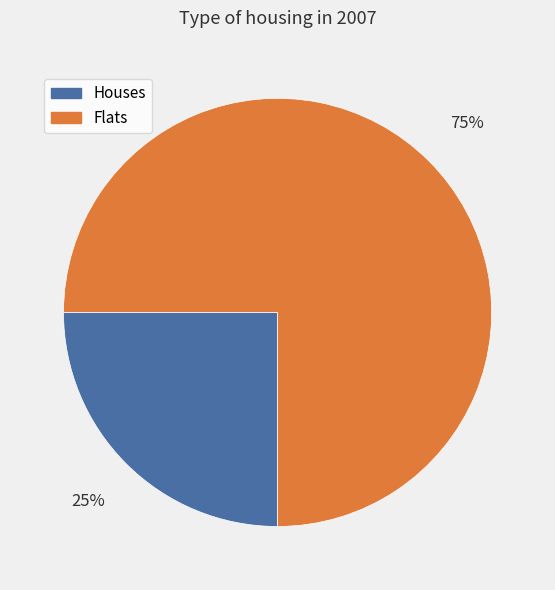

To the nearest percent, what is the difference between the largest and smallest slice percentages?

50%